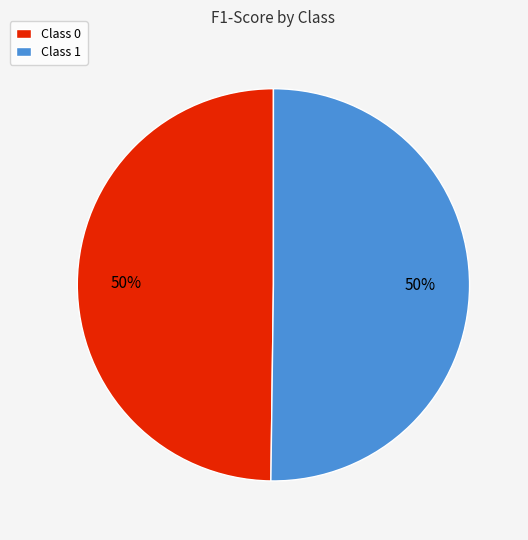

To the nearest percent, what is the average slice percentage?

50%